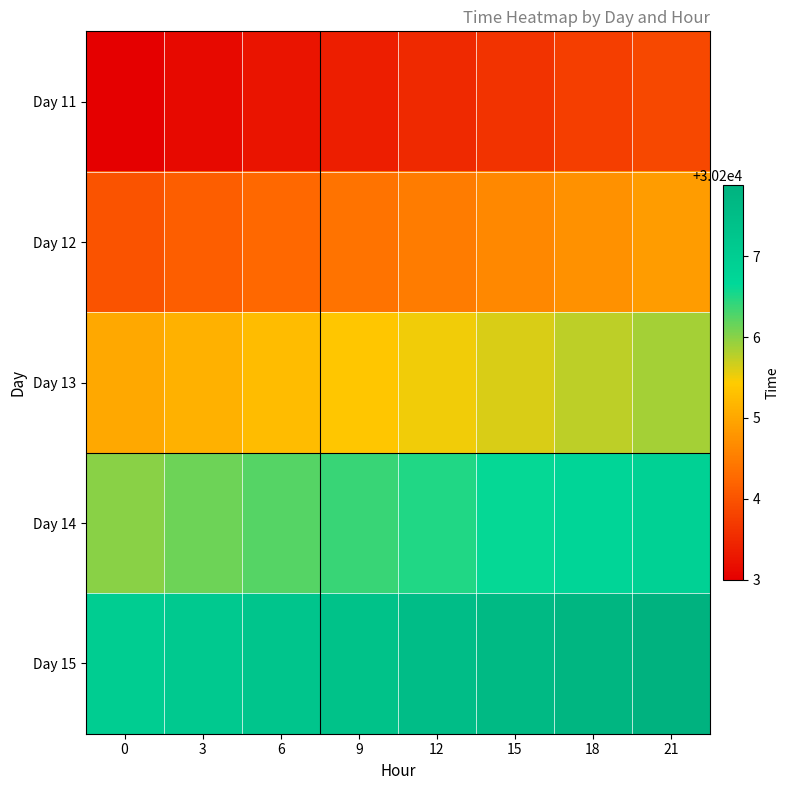

Reading right to left, transcribe all the data shown in this chart.

Day 11: 21=30203.9	18=30203.8	15=30203.6	12=30203.5	9=30203.4	6=30203.2	3=30203.1	0=30203.0
Day 12: 21=30204.9	18=30204.8	15=30204.6	12=30204.5	9=30204.4	6=30204.2	3=30204.1	0=30204.0
Day 13: 21=30205.9	18=30205.8	15=30205.6	12=30205.5	9=30205.4	6=30205.2	3=30205.1	0=30205.0
Day 14: 21=30206.9	18=30206.8	15=30206.6	12=30206.5	9=30206.4	6=30206.2	3=30206.1	0=30206.0
Day 15: 21=30207.9	18=30207.8	15=30207.6	12=30207.5	9=30207.4	6=30207.2	3=30207.1	0=30207.0